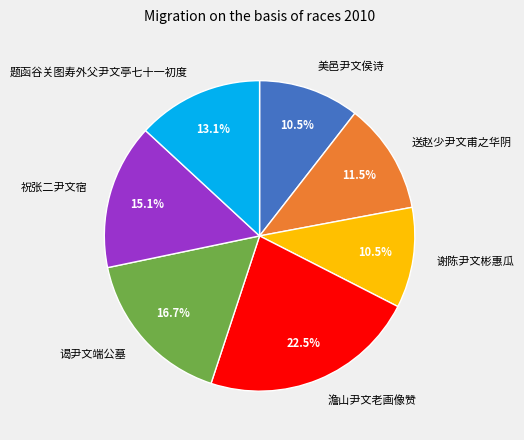

What percentage is NOT represented by 美邑尹文侯诗?

89.5%